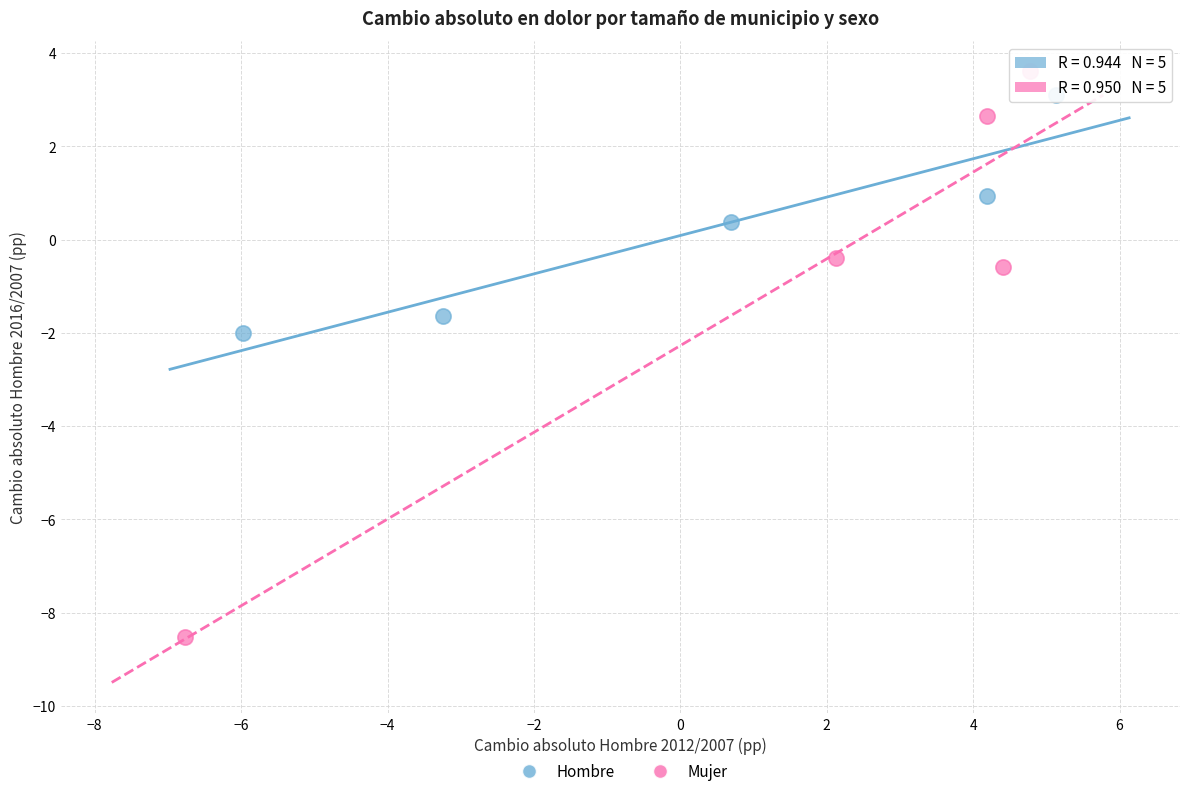

Which series contains the lowest Y value?

Mujer